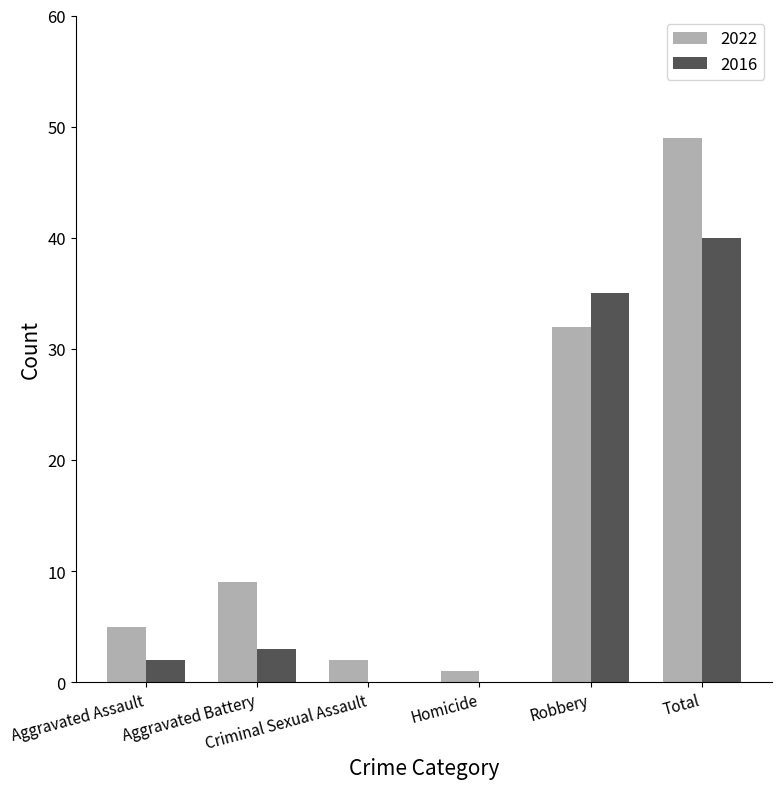

Which series has the largest total across all categories?

2022